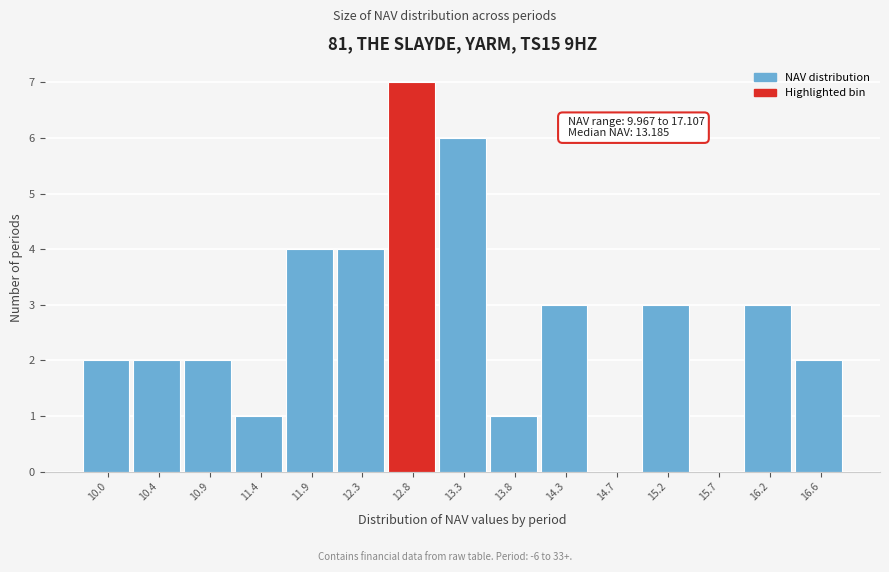

Reading left to right, extract all data points from this chart.

10.0=2	10.4=2	10.9=2	11.4=1	11.9=4	12.3=4	12.8=7	13.3=6	13.8=1	14.3=3	14.7=0	15.2=3	15.7=0	16.2=3	16.6=2